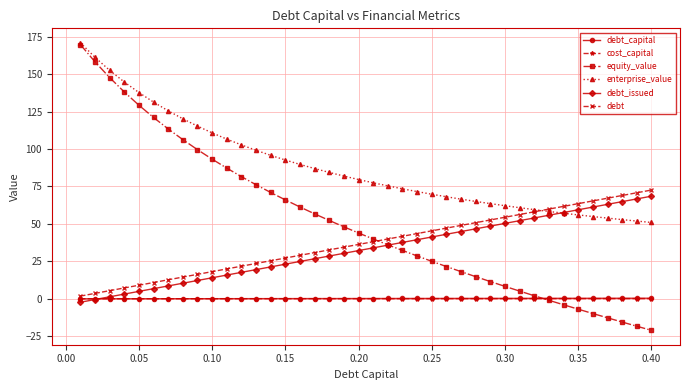

Which series has the largest total across all categories?

enterprise_value